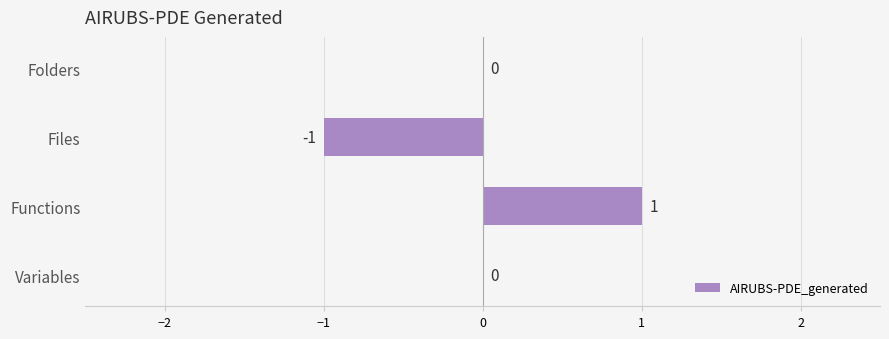

The value at Variables is 1. True or false?

False